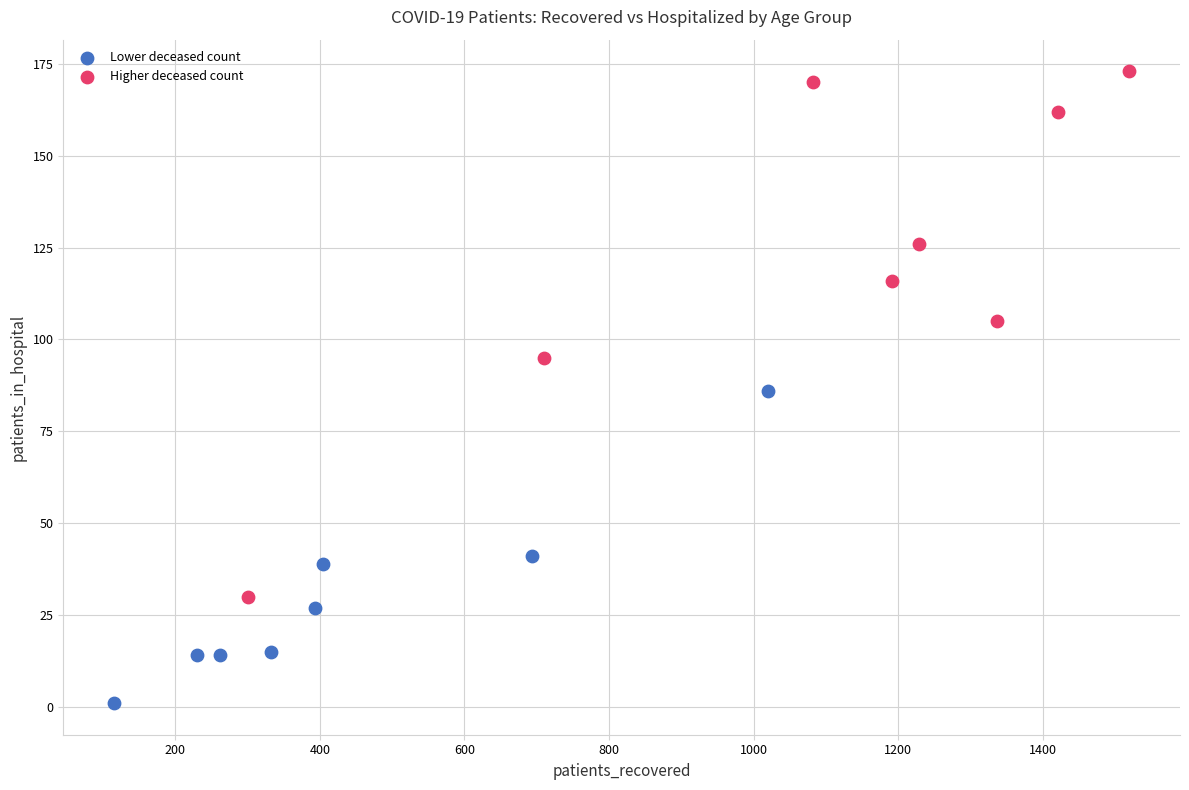

Which series contains the lowest Y value?

Lower deceased count